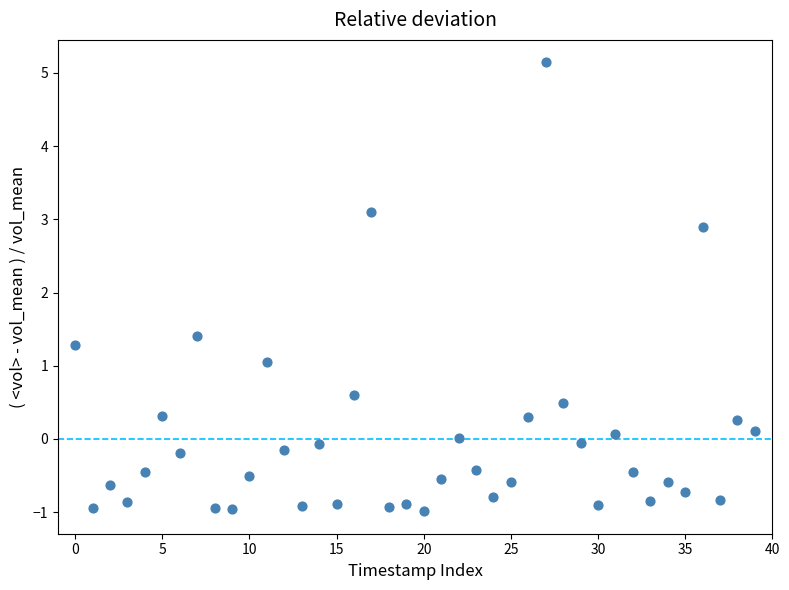

What Y value in the scatter plot is closest to 2?

1.4